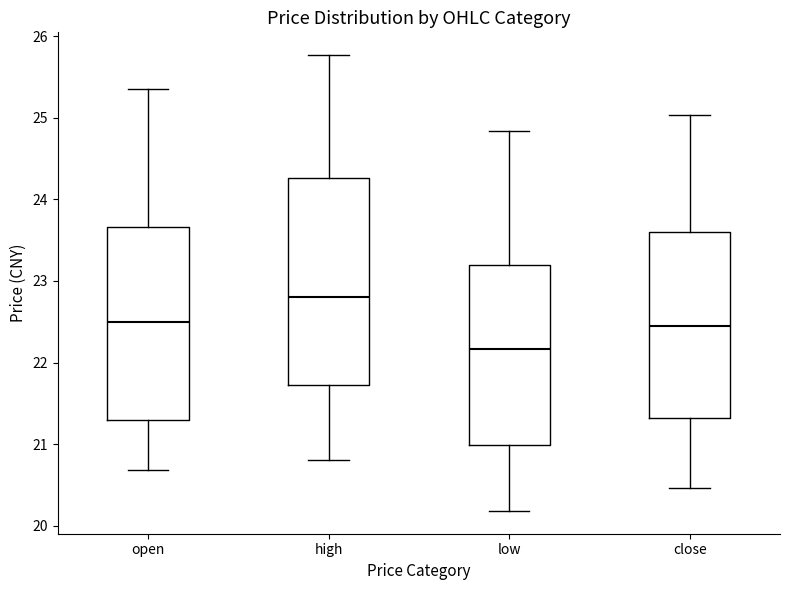

Which box's median line is the lowest?

low